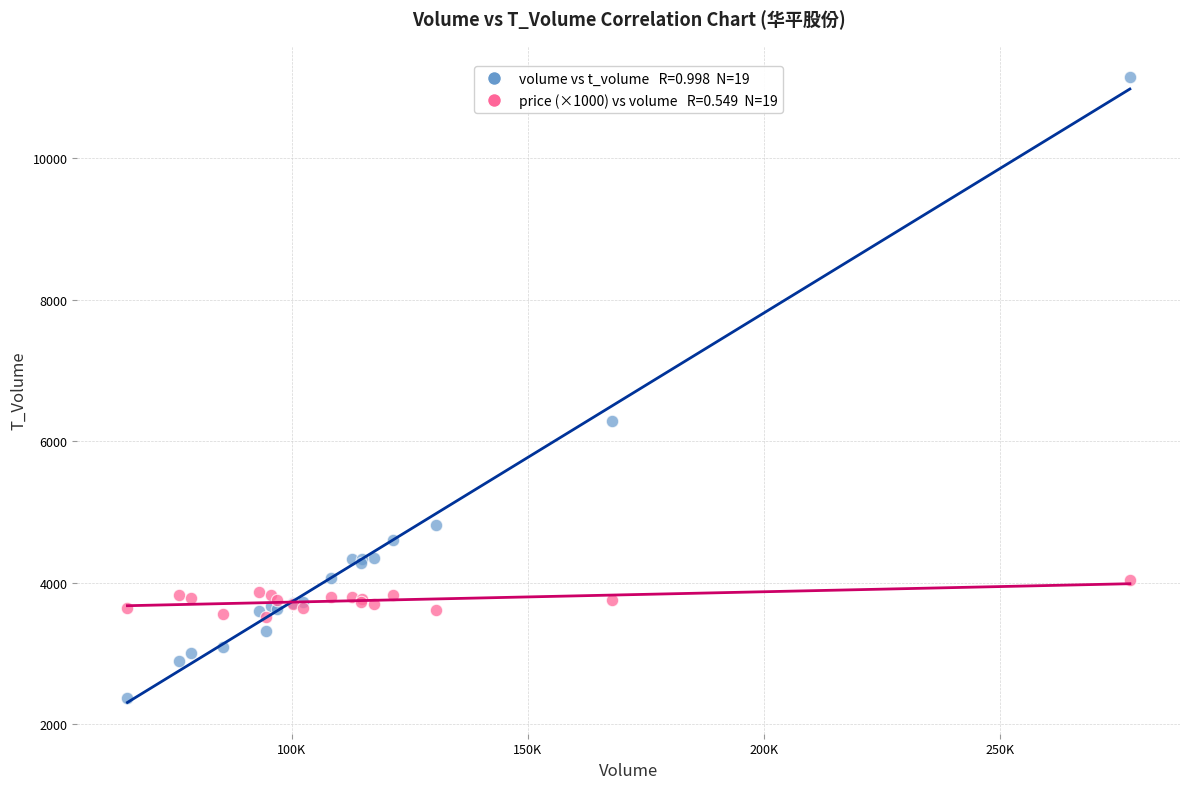

Across all series, what Y value is closest to 6757?

6278